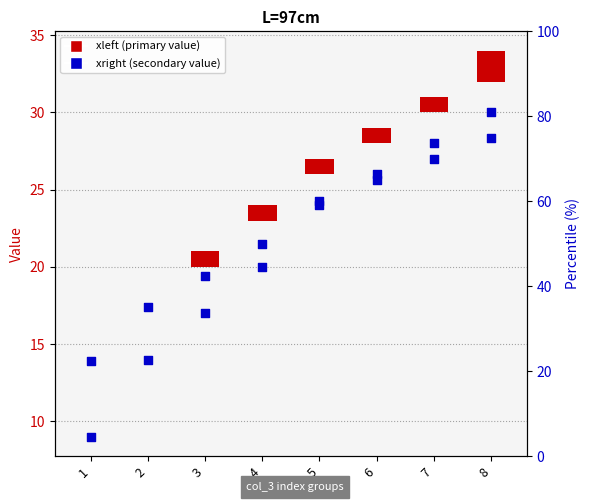

At which category is the sum across all series the highest?

8